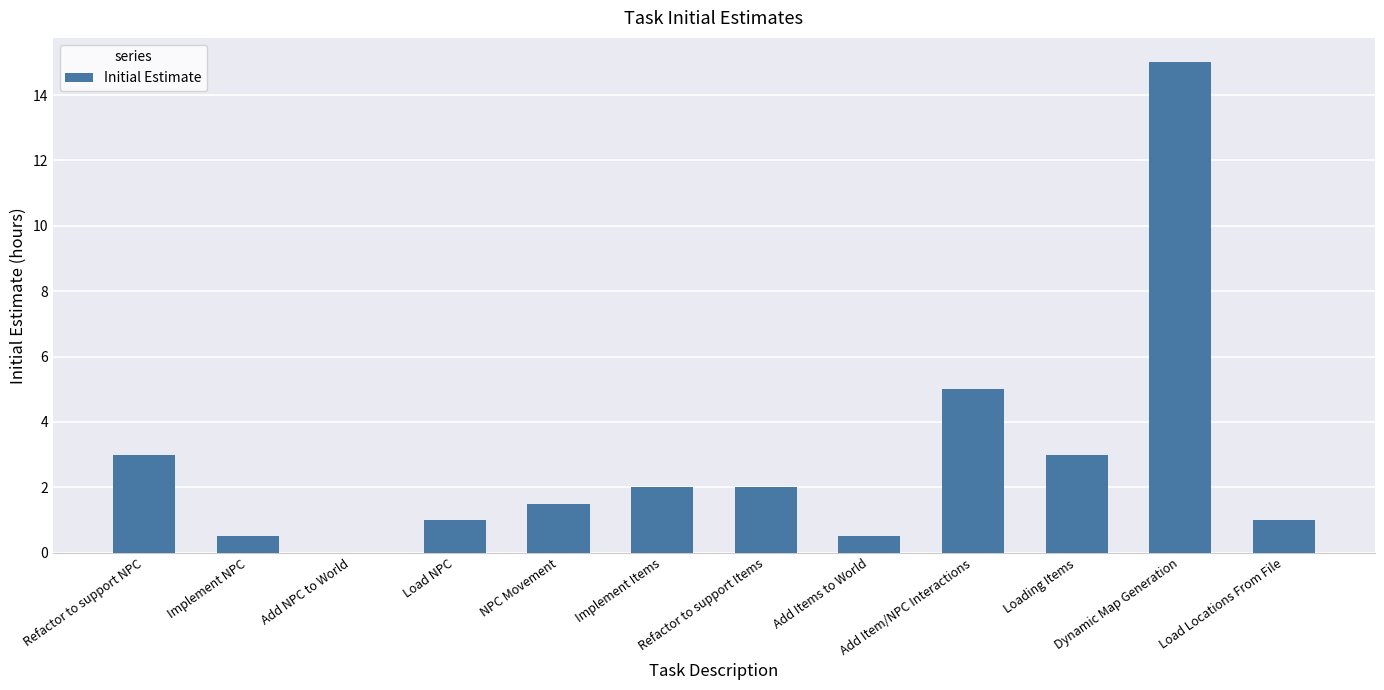

Count the number of categories in the chart.

12